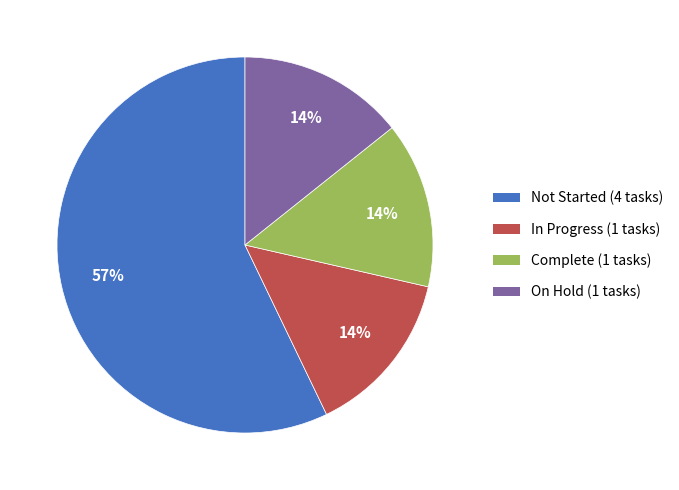

To the nearest percent, what portion does On Hold represent?

14%